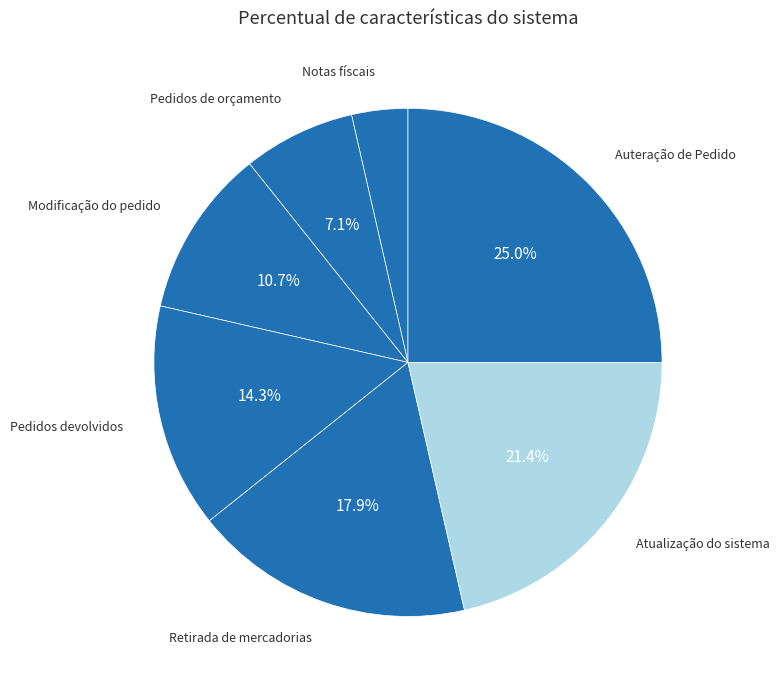

What percentage is NOT represented by Pedidos de orçamento?

92.9%